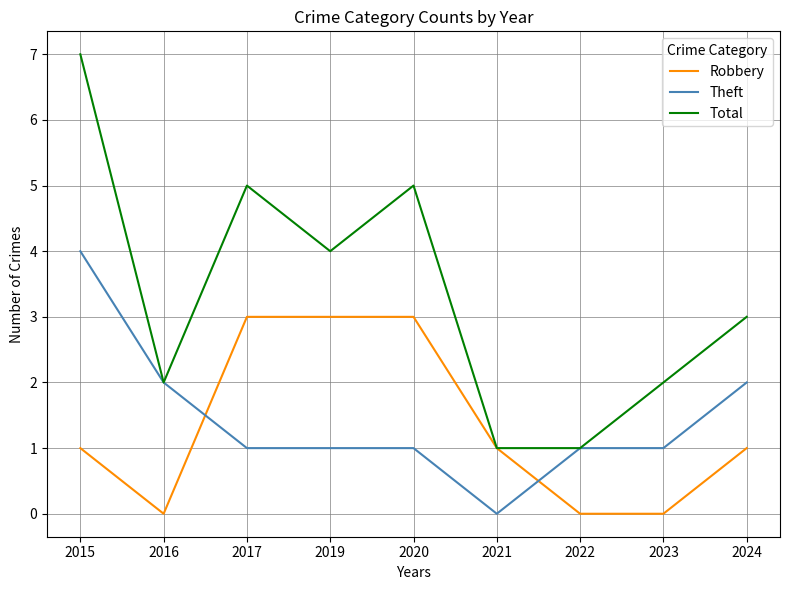

At which category does Robbery reach its first local valley?

2016